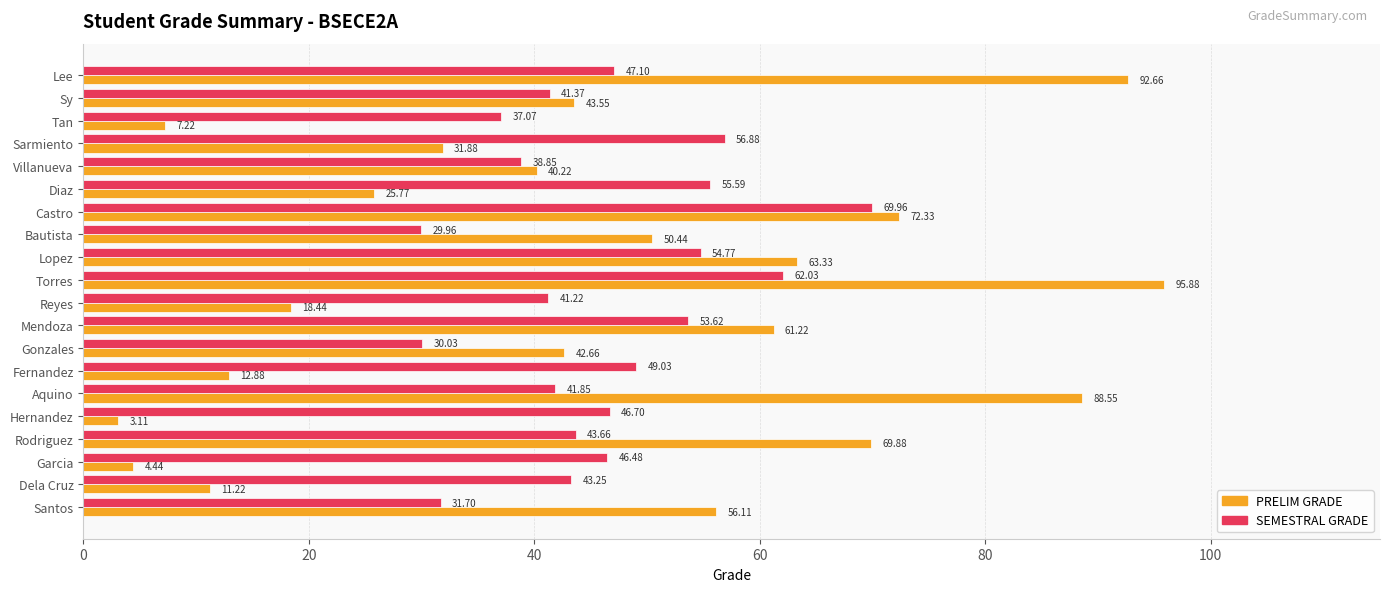

Which series has the largest total across all categories?

SEMESTRAL GRADE